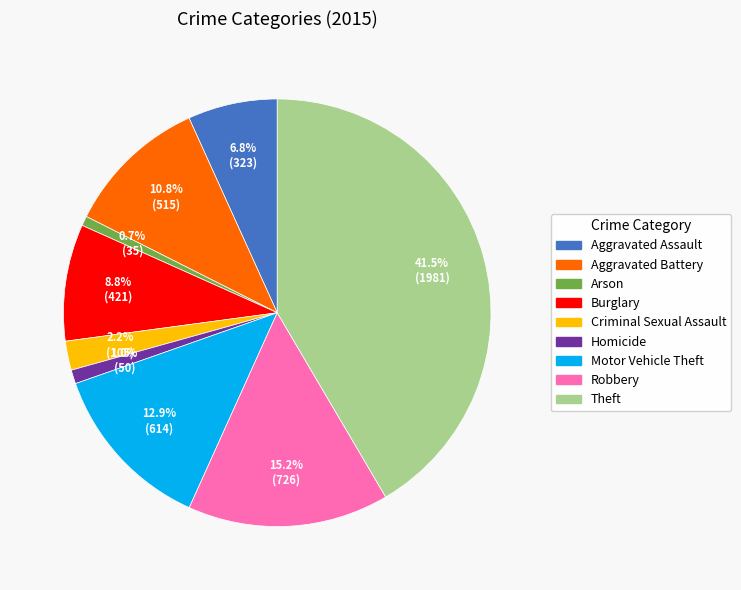

Is there any slice that represents more than half of the pie?

No